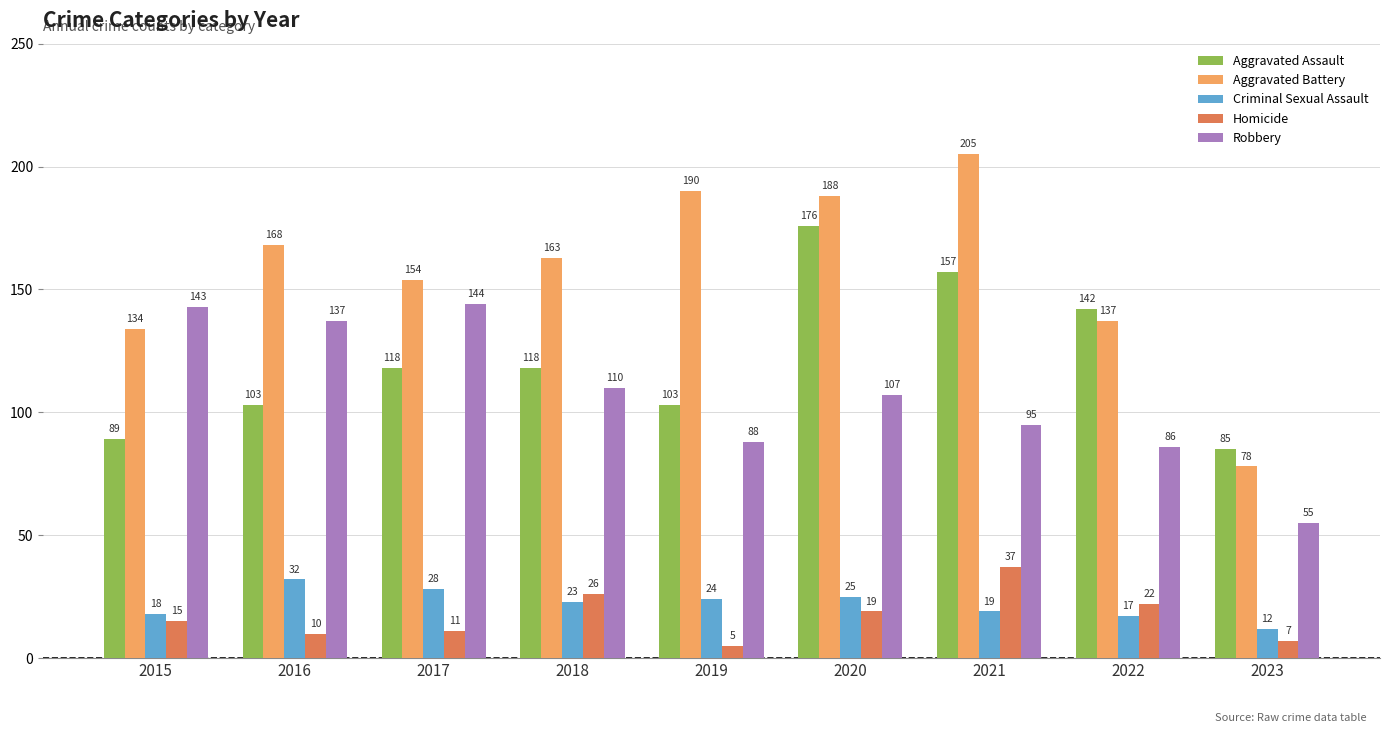

How many bars are there in each group?

5